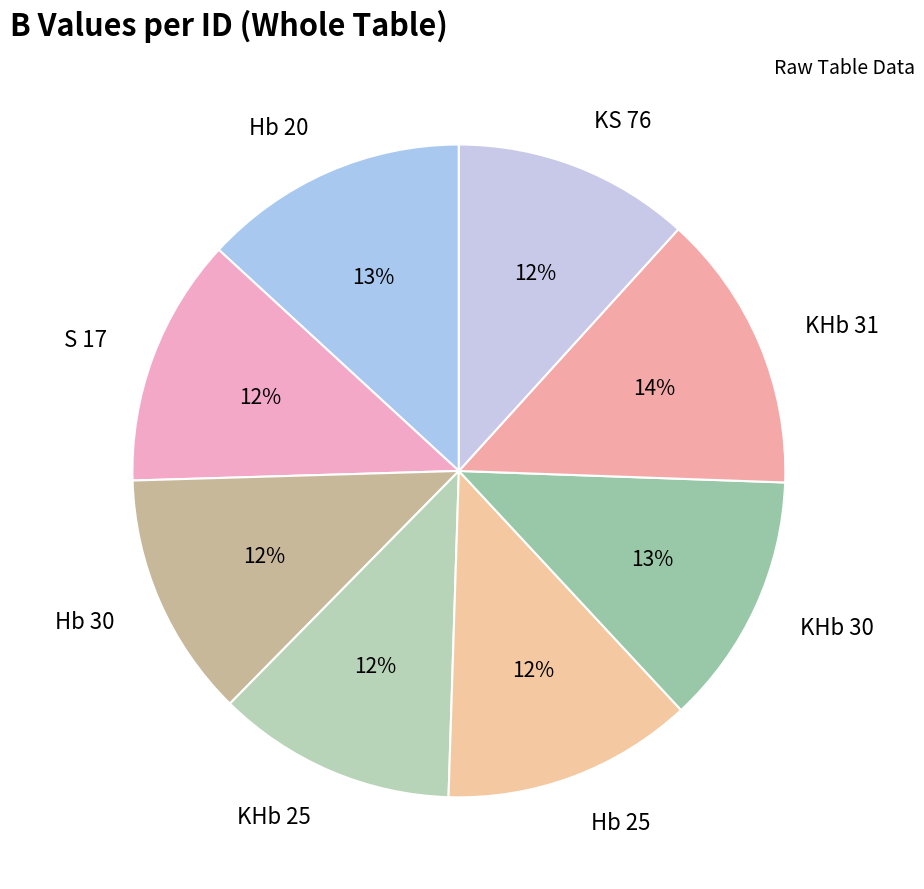

Which category has the biggest portion of the pie?

KHb 31